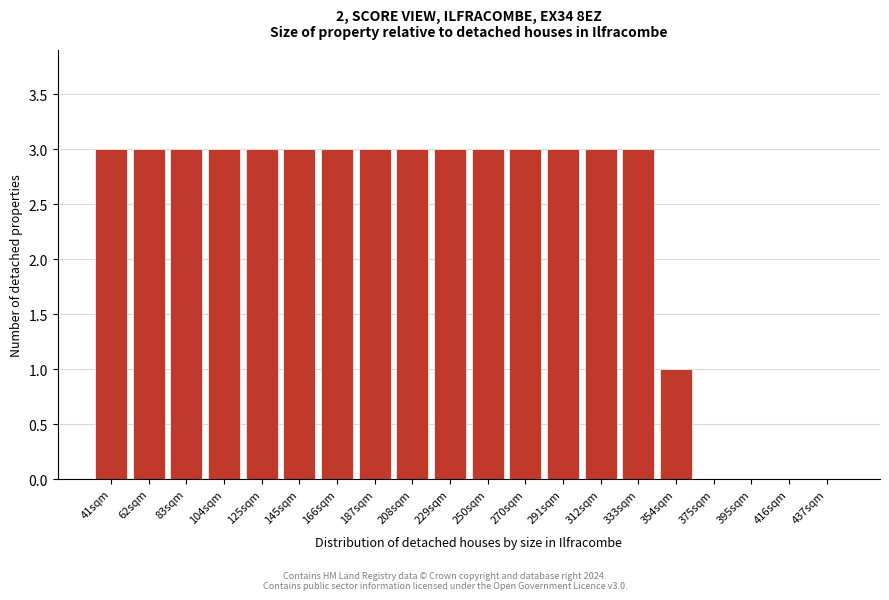

Reading left to right, list all the values displayed in this chart.

41sqm=3	62sqm=3	83sqm=3	104sqm=3	125sqm=3	145sqm=3	166sqm=3	187sqm=3	208sqm=3	229sqm=3	250sqm=3	270sqm=3	291sqm=3	312sqm=3	333sqm=3	354sqm=1	375sqm=0	395sqm=0	416sqm=0	437sqm=0